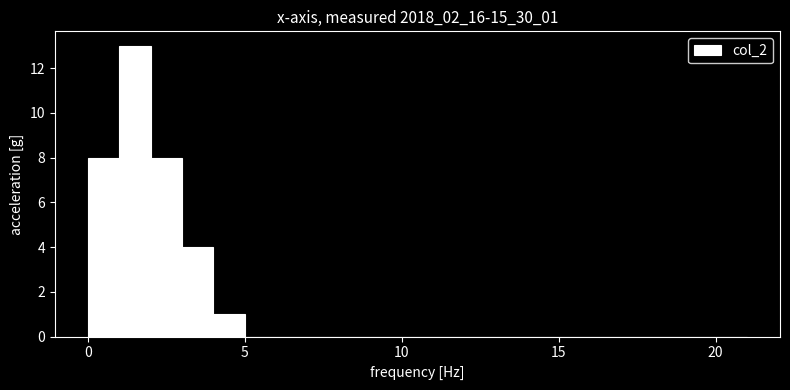

Read against the x-axis, roughly where is the centre of the tallest bar?

1.5